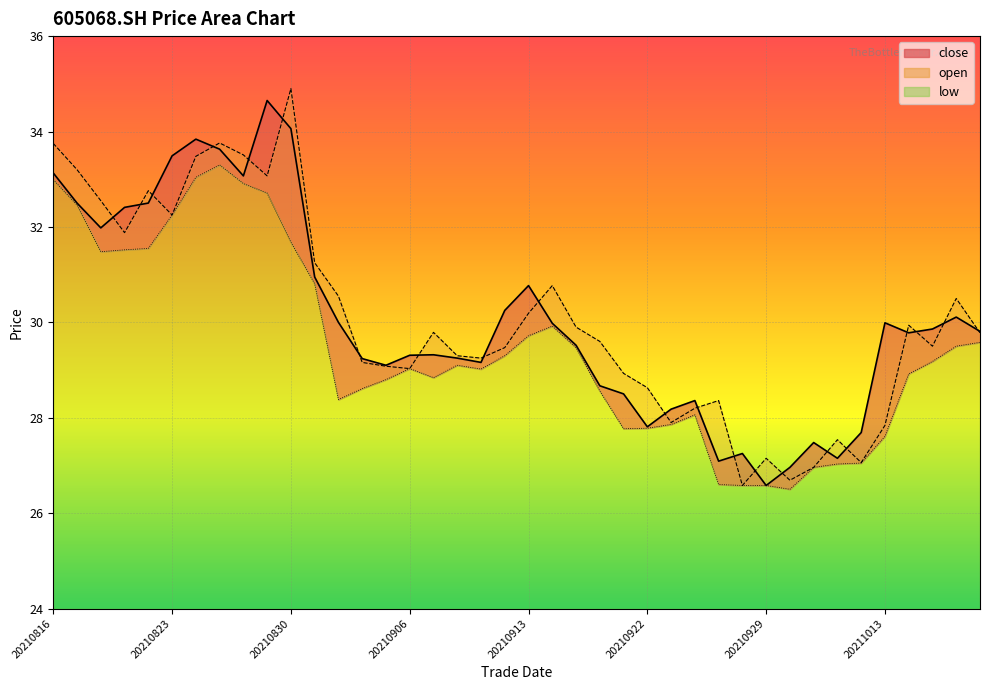

At how many categories does at least one series exceed 30?

17